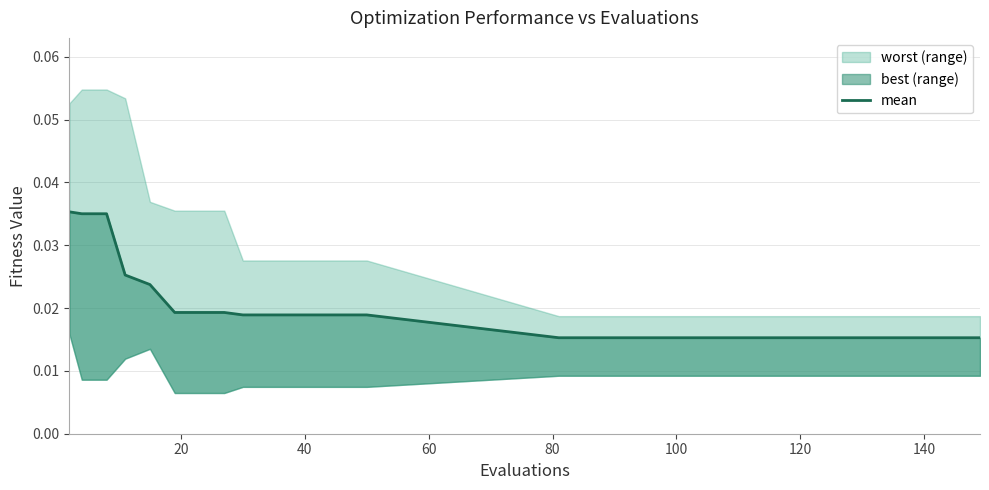

What is the sum of all values?

0.4